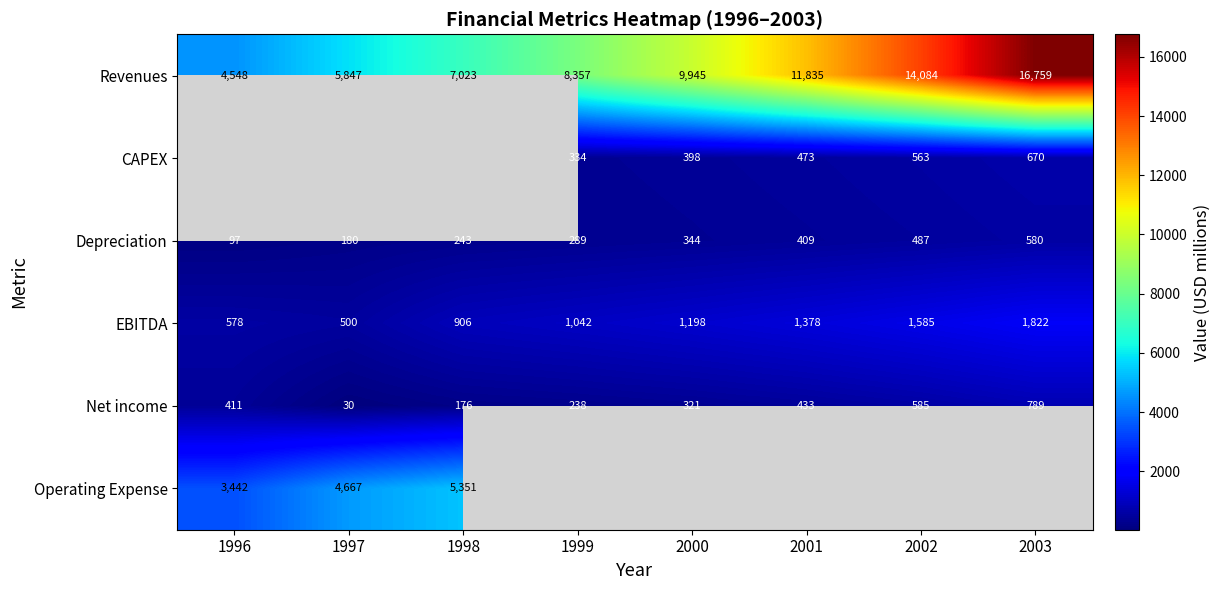

What is the approximate value of EBITDA at 1997, to the nearest 50?

500